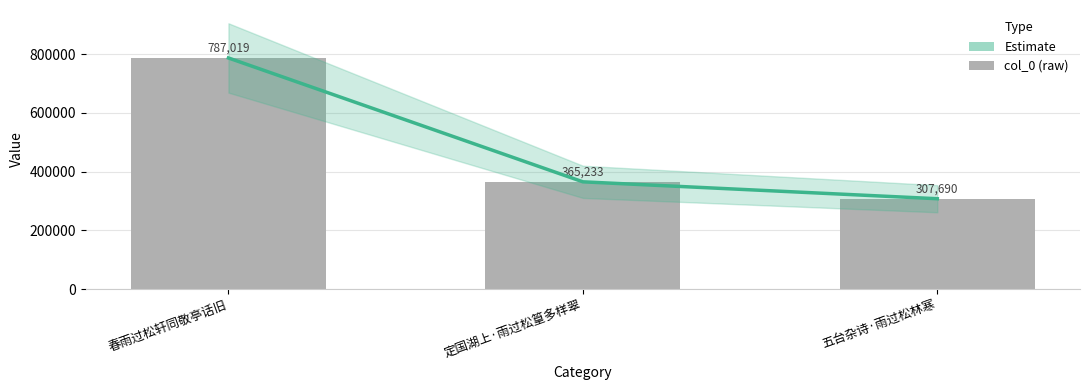

How many categories are shown in the chart?

3